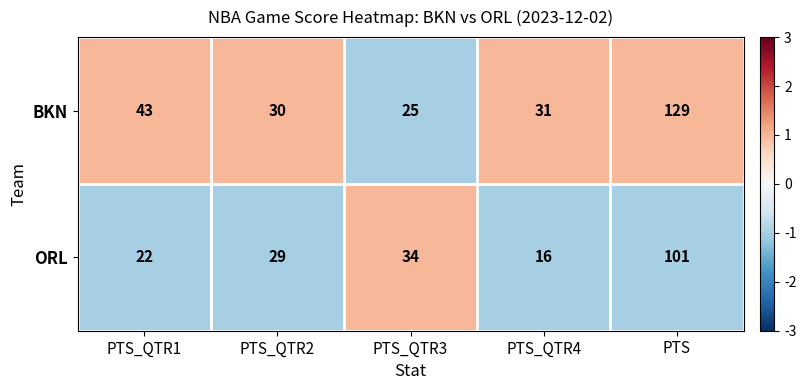

Rank the series at PTS_QTR4 from lowest to highest value.

ORL, BKN